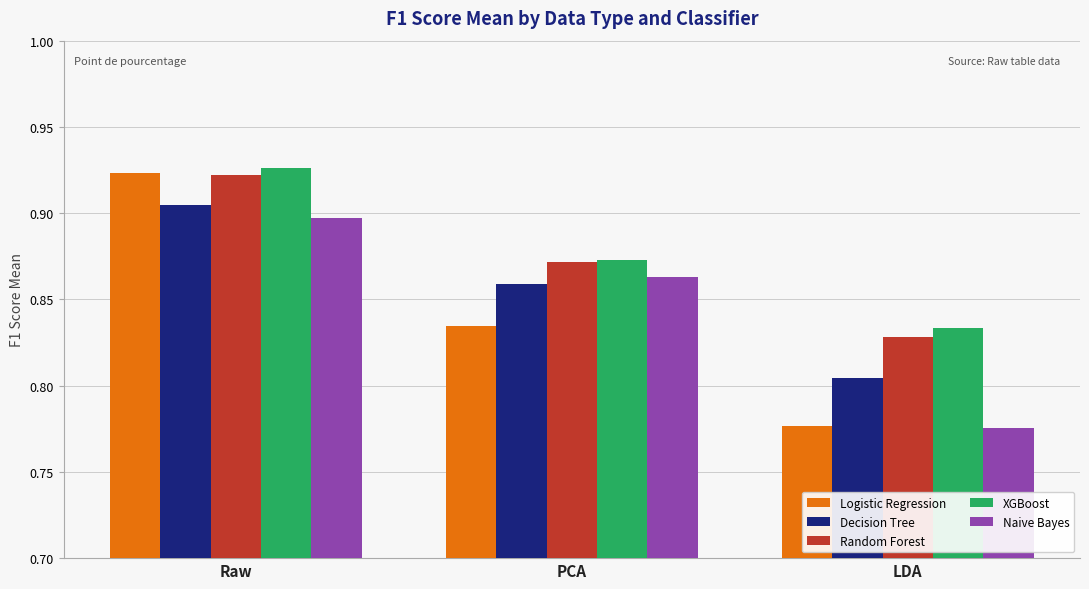

Between Raw and LDA, which series saw the biggest shift?

Logistic Regression